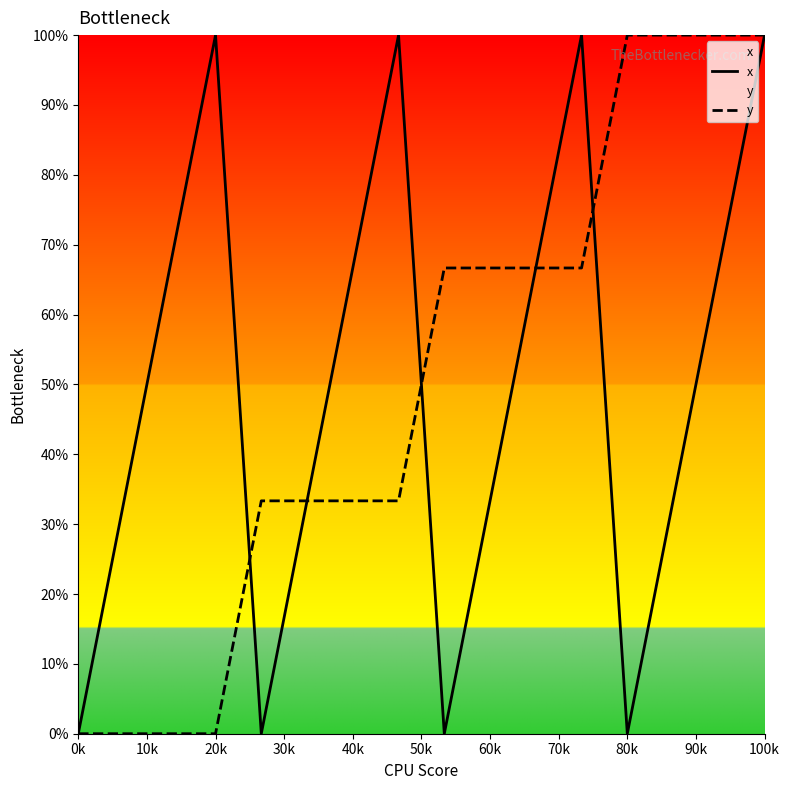

What is the total value across all series at 20k?

100.0